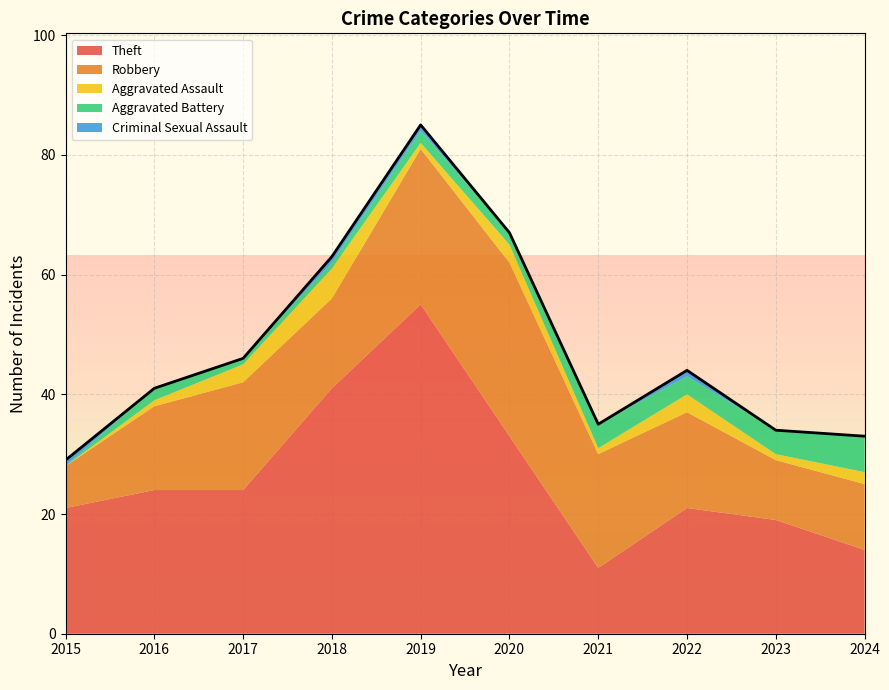

Is it true that Robbery equals 16 at 2023?

False